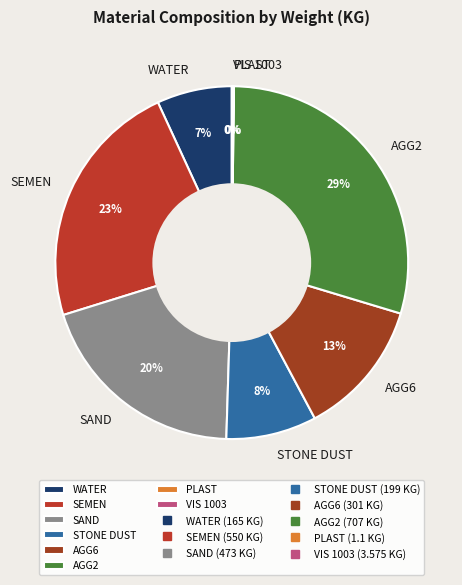

Is the sum of AGG2 and STONE DUST greater than half?

No